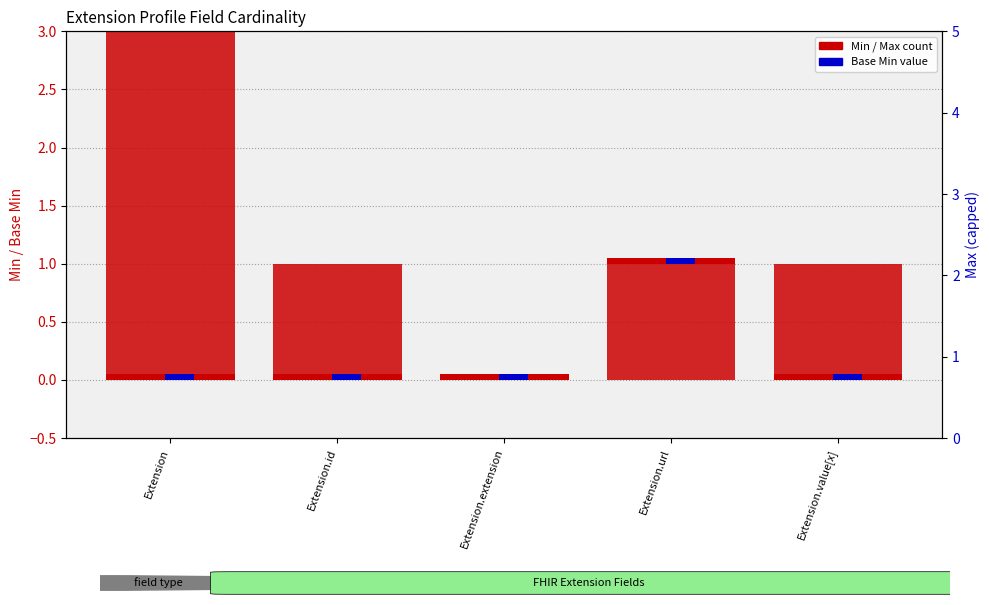

How many values in the Max (display) series exceed 1?

1